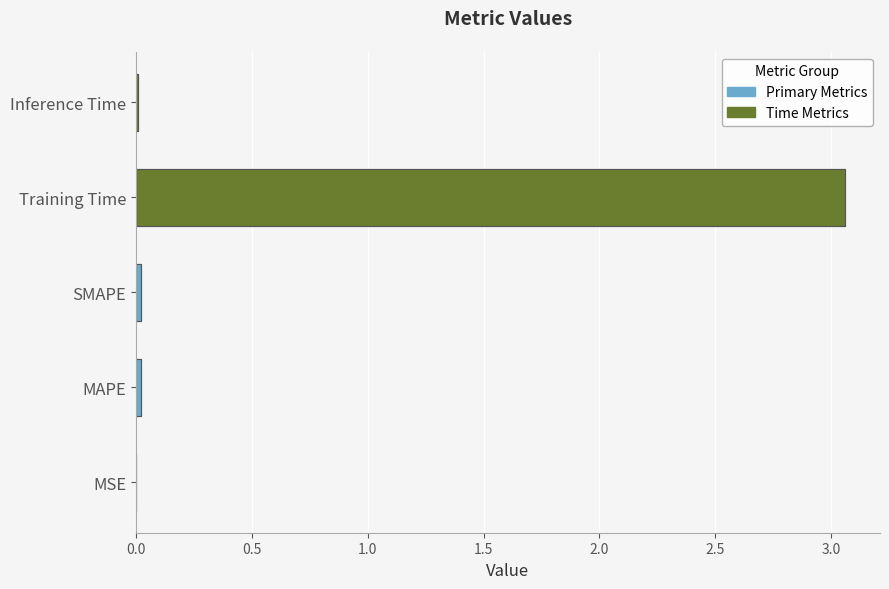

What is the difference between the maximum and minimum values?

3.1